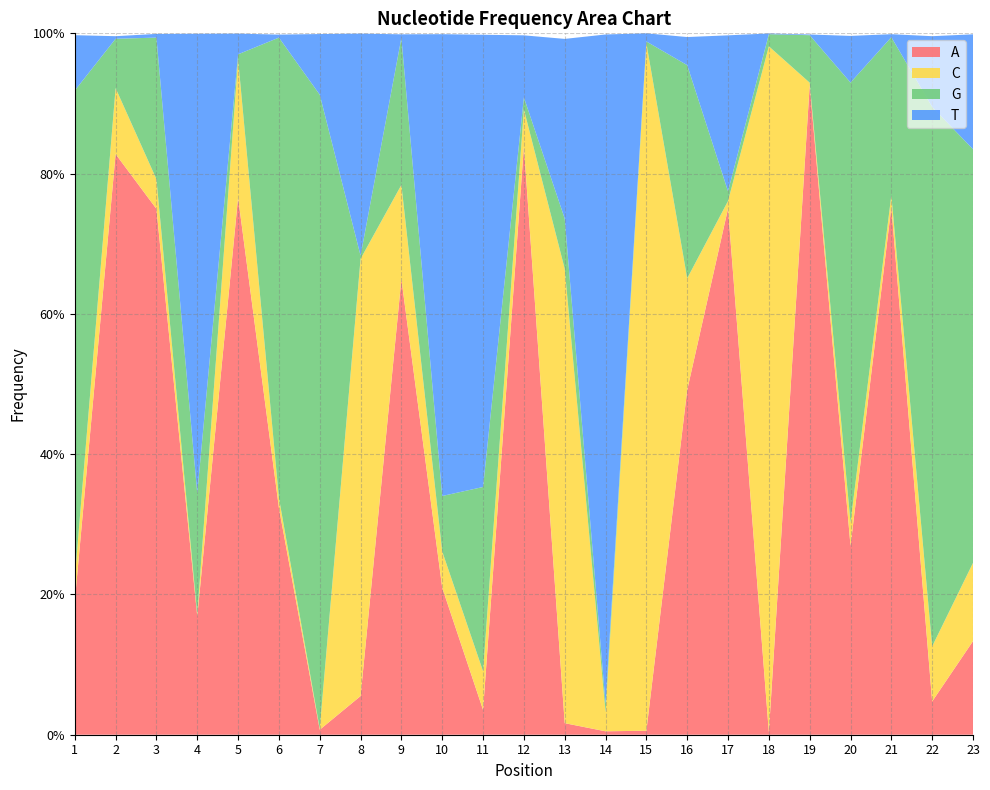

Reading left to right, list all the values displayed in this chart.

A: 1=0.2	2=0.8	3=0.7	4=0.2	5=0.8	6=0.3	7=0.0	8=0.1	9=0.6	10=0.2	11=0.0	12=0.8	13=0.0	14=0.0	15=0.0	16=0.5	17=0.8	18=0.0	19=0.9	20=0.3	21=0.8	22=0.0	23=0.1
C: 1=0.0	2=0.1	3=0.0	4=0.0	5=0.2	6=0.0	7=0.0	8=0.6	9=0.1	10=0.1	11=0.1	12=0.1	13=0.6	14=0.0	15=1.0	16=0.2	17=0.0	18=1.0	19=0.0	20=0.0	21=0.0	22=0.1	23=0.1
G: 1=0.7	2=0.1	3=0.2	4=0.2	5=0.0	6=0.7	7=0.9	8=0.0	9=0.2	10=0.1	11=0.3	12=0.0	13=0.1	14=0.0	15=0.0	16=0.3	17=0.0	18=0.0	19=0.1	20=0.6	21=0.2	22=0.8	23=0.6
T: 1=0.1	2=0.0	3=0.0	4=0.7	5=0.0	6=0.0	7=0.1	8=0.3	9=0.0	10=0.7	11=0.6	12=0.1	13=0.3	14=1.0	15=0.0	16=0.0	17=0.2	18=0.0	19=0.0	20=0.1	21=0.0	22=0.1	23=0.2